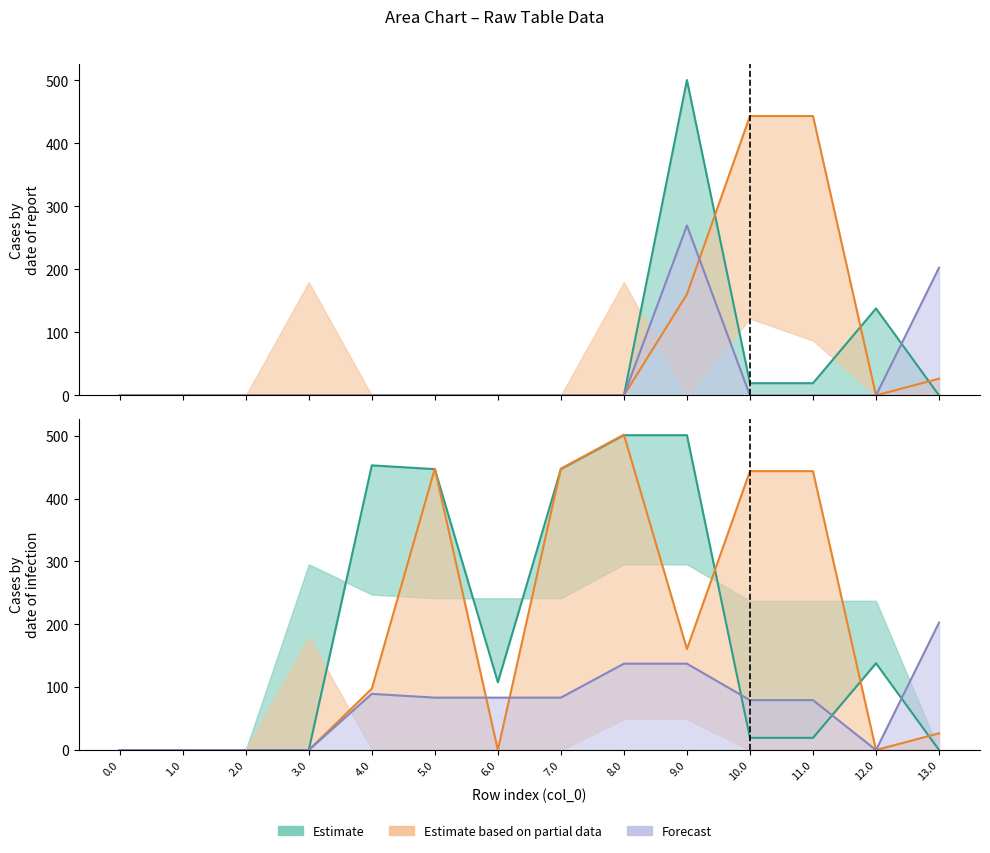

Reading right to left, transcribe all the data shown in this chart.

col_17: 202.7	0.0	0.0	0.0	269.8	0.0	0.0	0.0	0.0	0.0	0.0	0.0	0.0	0.0
col_15: 0.0	138.0	19.4	19.4	500.7	0.0	0.0	0.0	0.0	0.0	0.0	0.0	0.0	0.0
col_16: 26.6	0.0	443.5	443.5	160.5	0.0	0.0	0.0	0.0	0.0	0.0	0.0	0.0	0.0